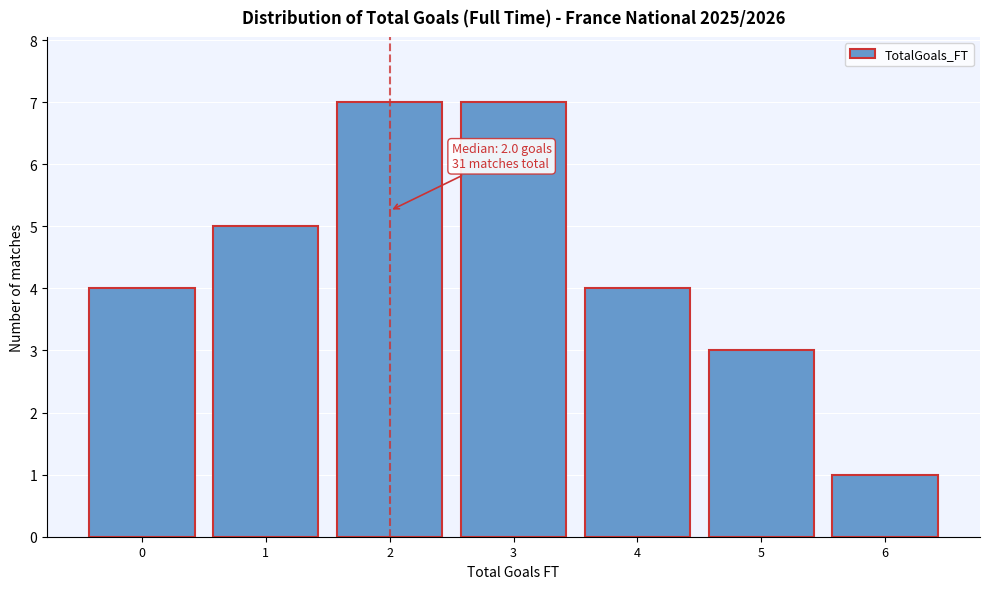

Reading right to left, extract all data points from this chart.

1	3	4	7	7	5	4